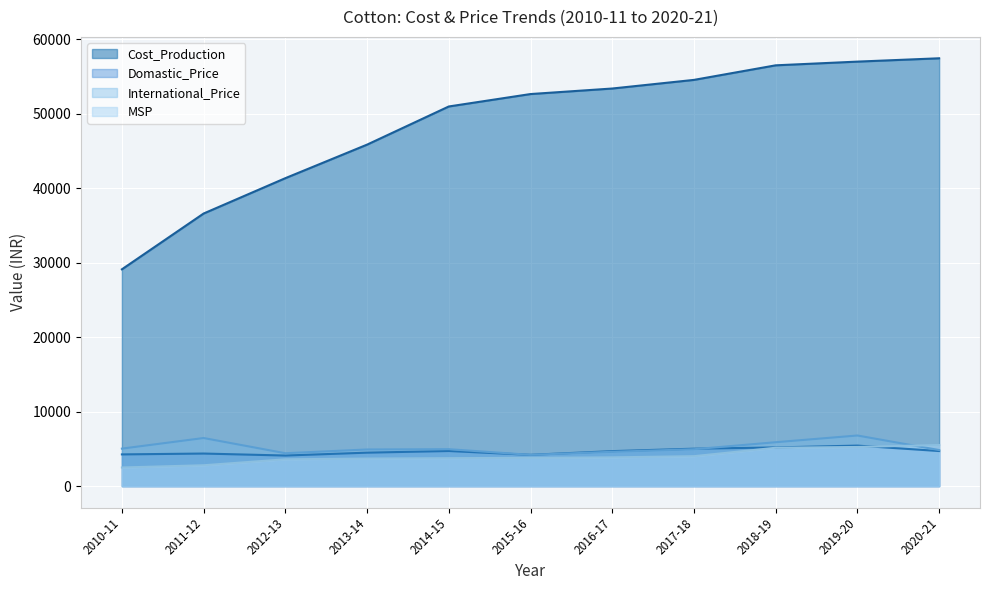

Rank the series at 2017-18 from lowest to highest value.

MSP, International_Price, Domastic_Price, Cost_Production